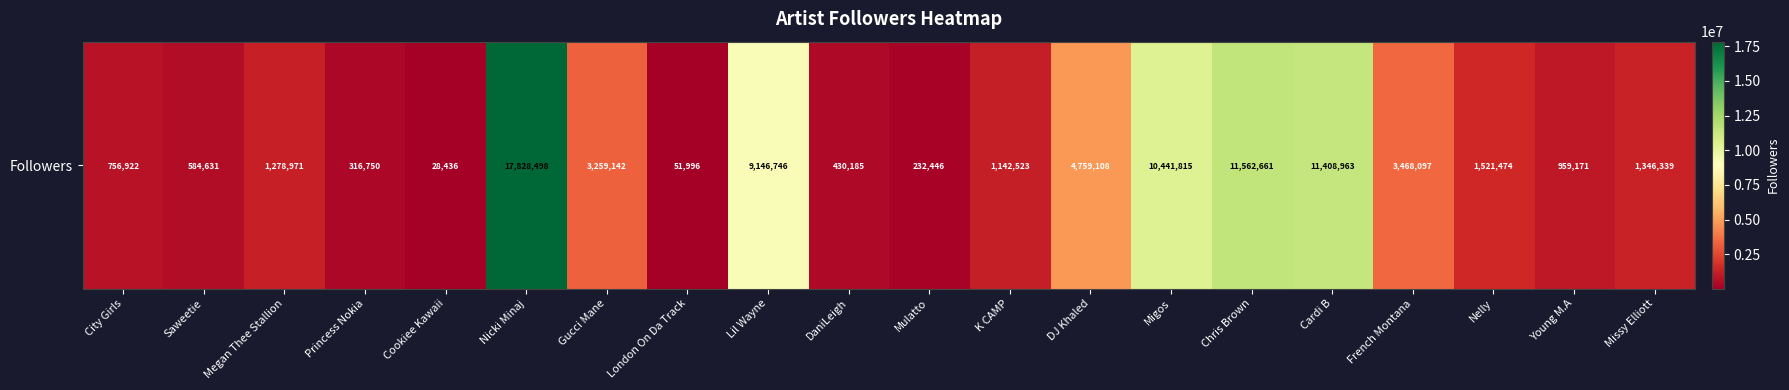

What is the greatest value displayed?

17828498